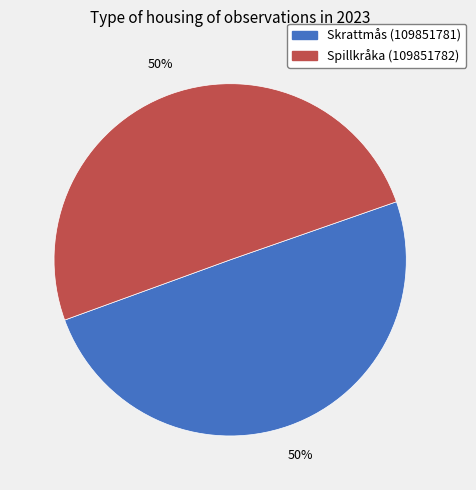

True or false: Skrattmås (109851781) accounts for 59% of the total.

False